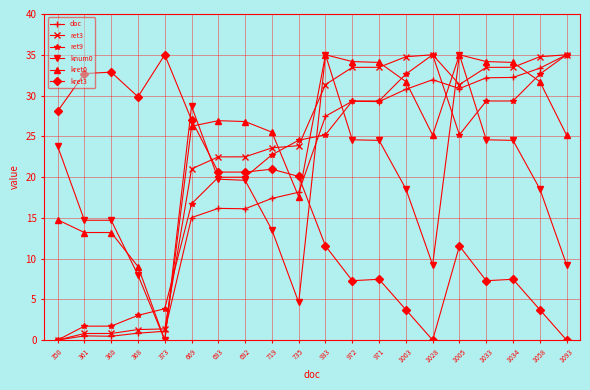

What position from the left is 933?

11